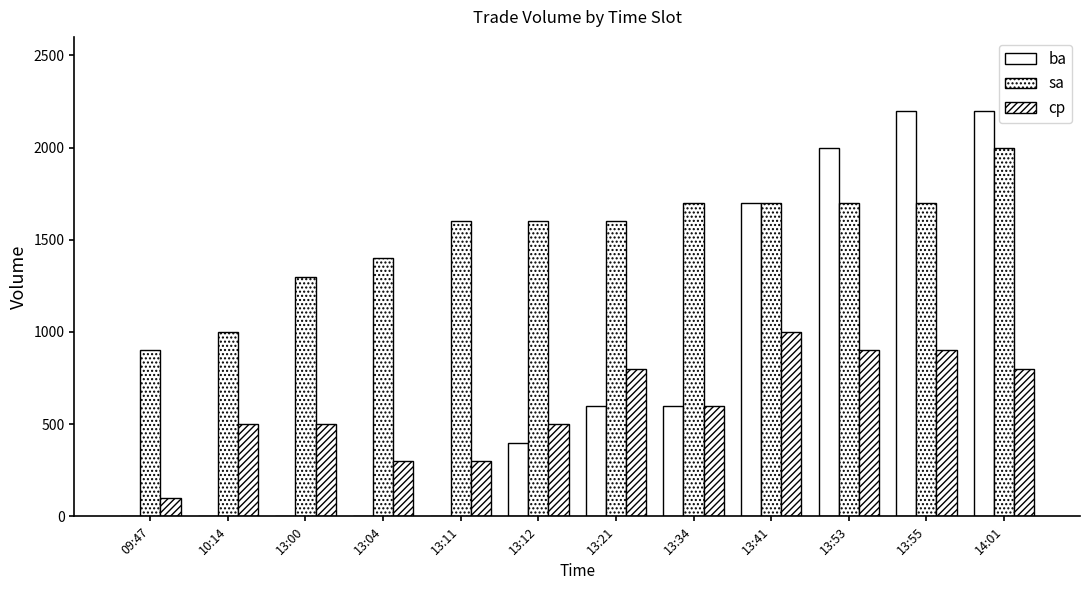

List the series in order of their overall mean, highest first.

sa, ba, cp